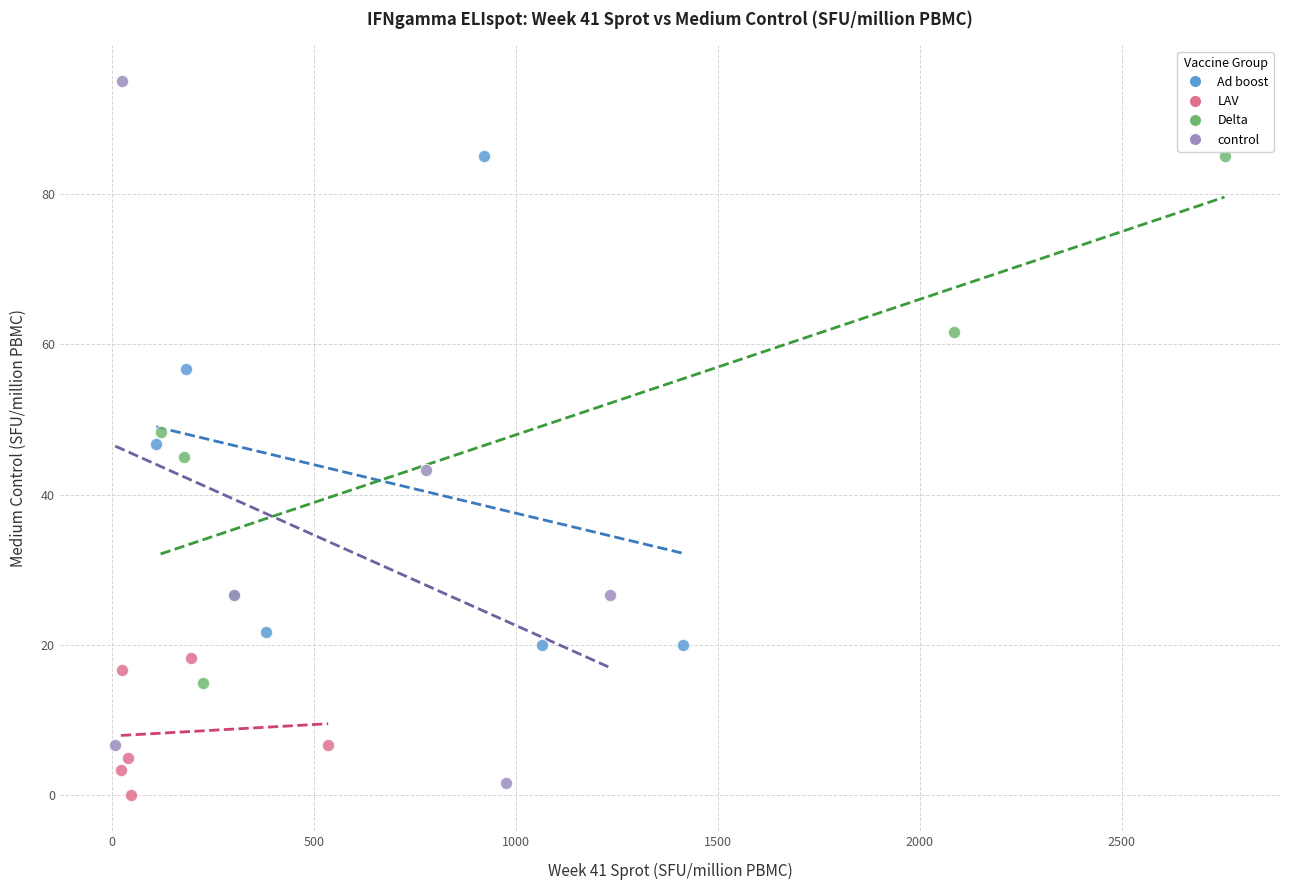

Which series has the widest spread of Y values?

control